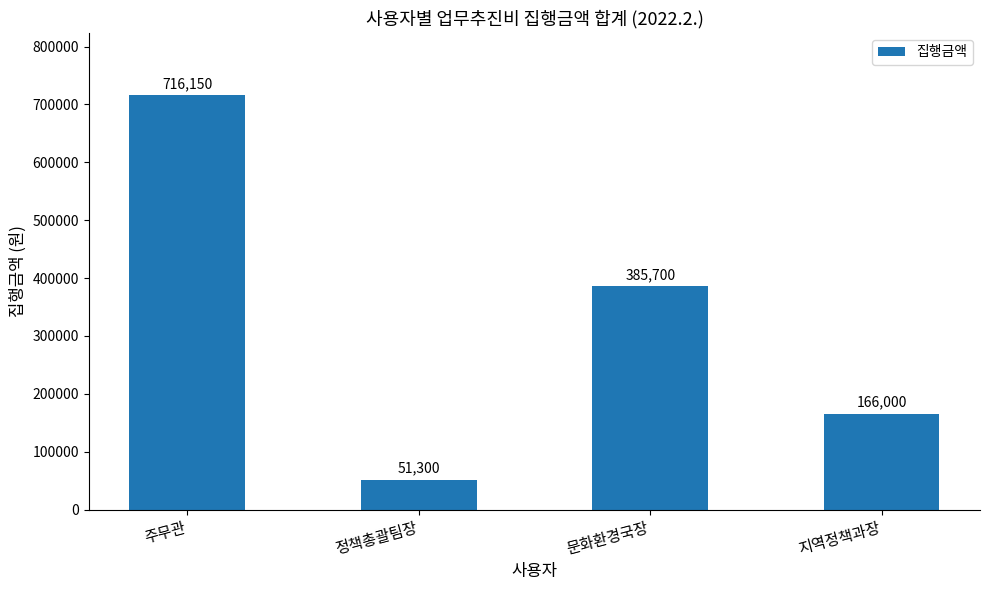

How many data points are less than 385700?

2